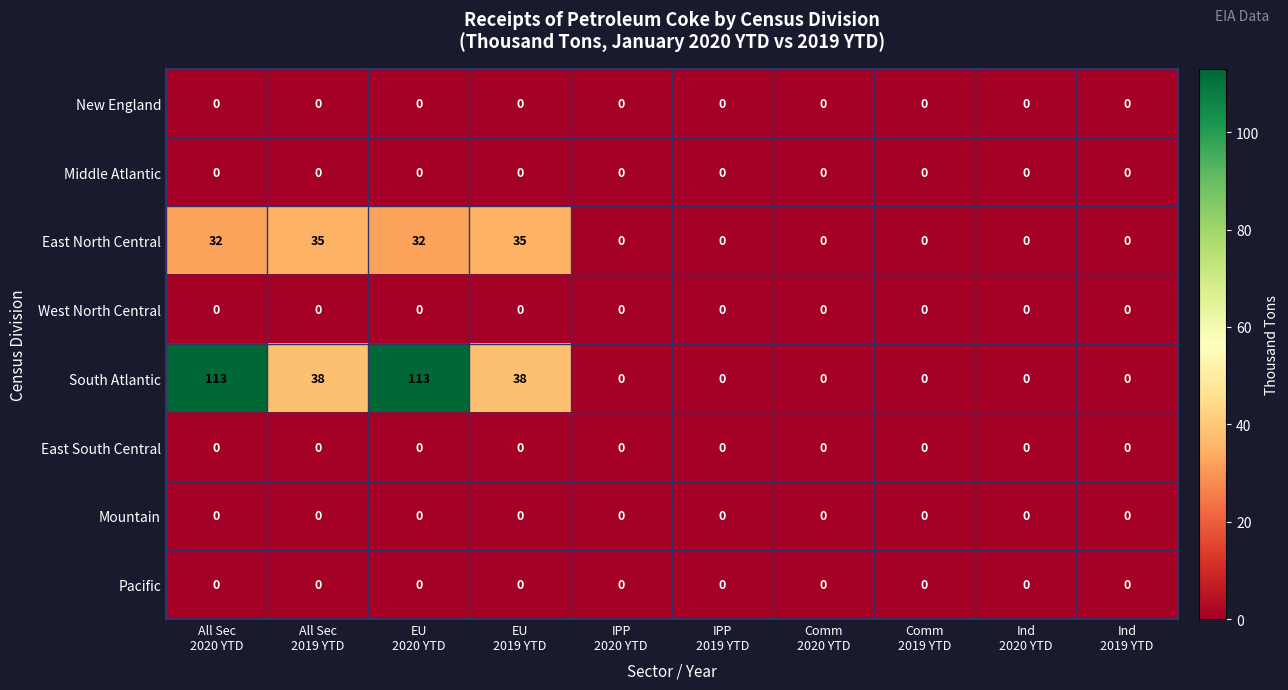

Which series has the largest total across all categories?

South Atlantic